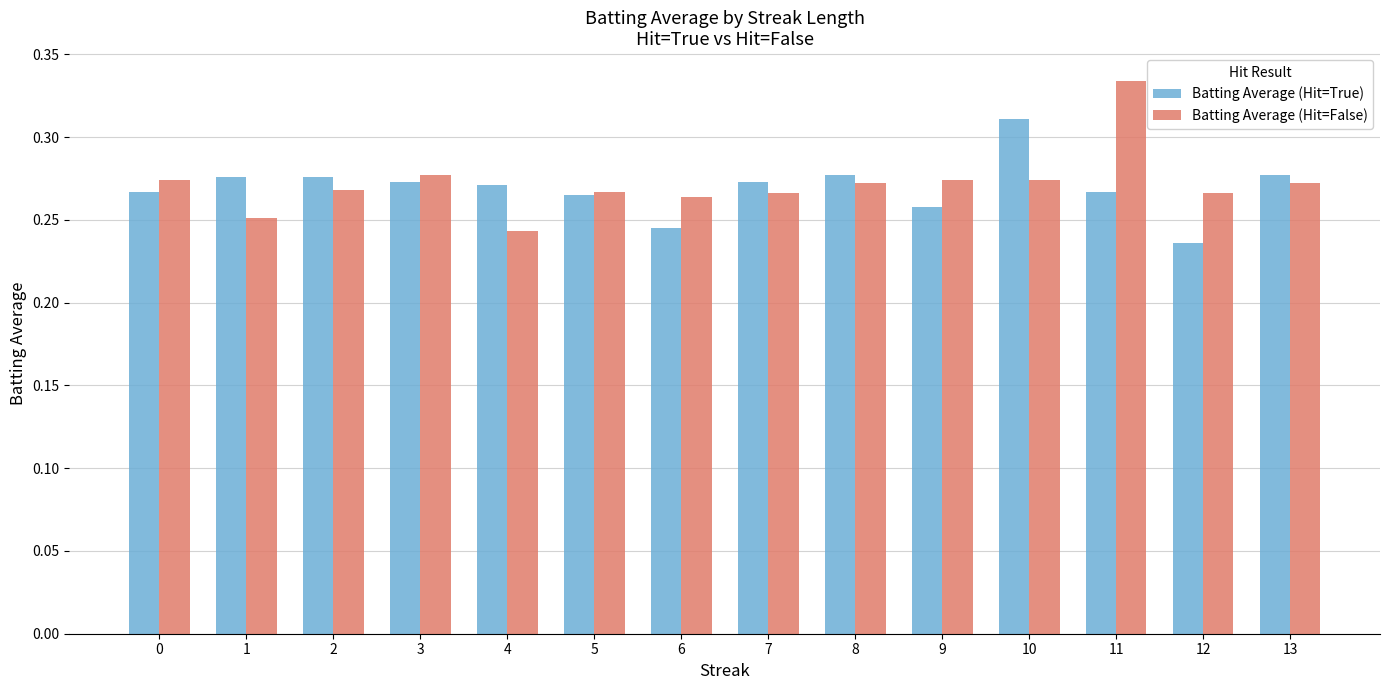

Are the bars horizontal?

No